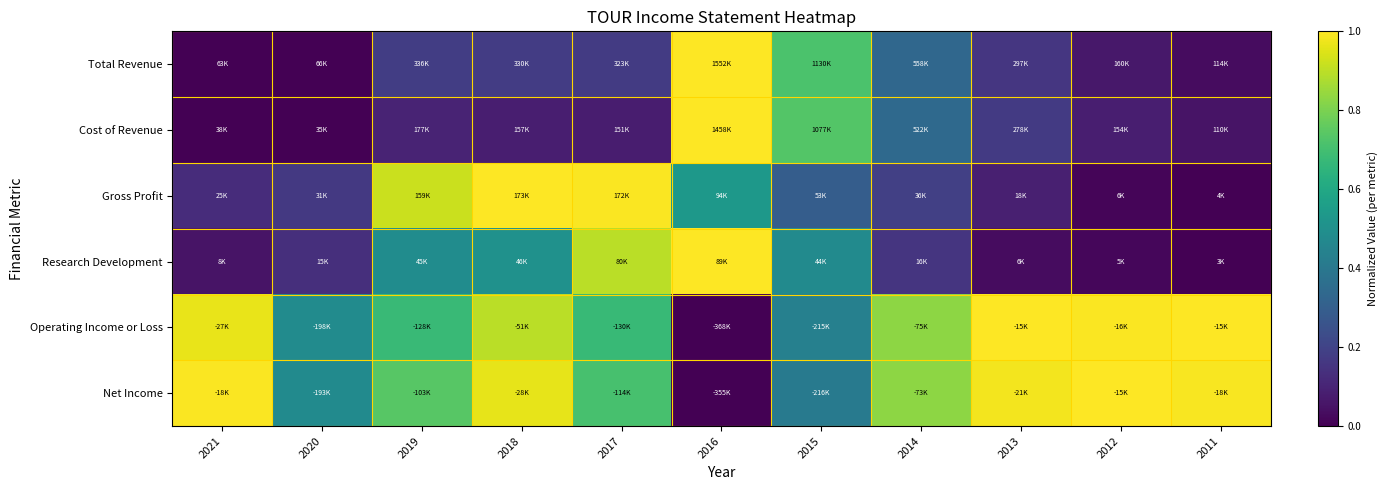

Reading left to right, list all the values displayed in this chart.

Total Revenue: 2021=0.0	2020=0.0	2019=0.2	2018=0.2	2017=0.2	2016=1.0	2015=0.7	2014=0.3	2013=0.2	2012=0.1	2011=0.0
Cost of Revenue: 2021=0.0	2020=0.0	2019=0.1	2018=0.1	2017=0.1	2016=1.0	2015=0.7	2014=0.3	2013=0.2	2012=0.1	2011=0.1
Gross Profit: 2021=0.1	2020=0.2	2019=0.9	2018=1.0	2017=1.0	2016=0.5	2015=0.3	2014=0.2	2013=0.1	2012=0.0	2011=0.0
Research Development: 2021=0.1	2020=0.1	2019=0.5	2018=0.5	2017=0.9	2016=1.0	2015=0.5	2014=0.2	2013=0.0	2012=0.0	2011=0.0
Operating Income or Loss: 2021=1.0	2020=0.5	2019=0.7	2018=0.9	2017=0.7	2016=0.0	2015=0.4	2014=0.8	2013=1.0	2012=1.0	2011=1.0
Net Income: 2021=1.0	2020=0.5	2019=0.7	2018=1.0	2017=0.7	2016=0.0	2015=0.4	2014=0.8	2013=1.0	2012=1.0	2011=1.0